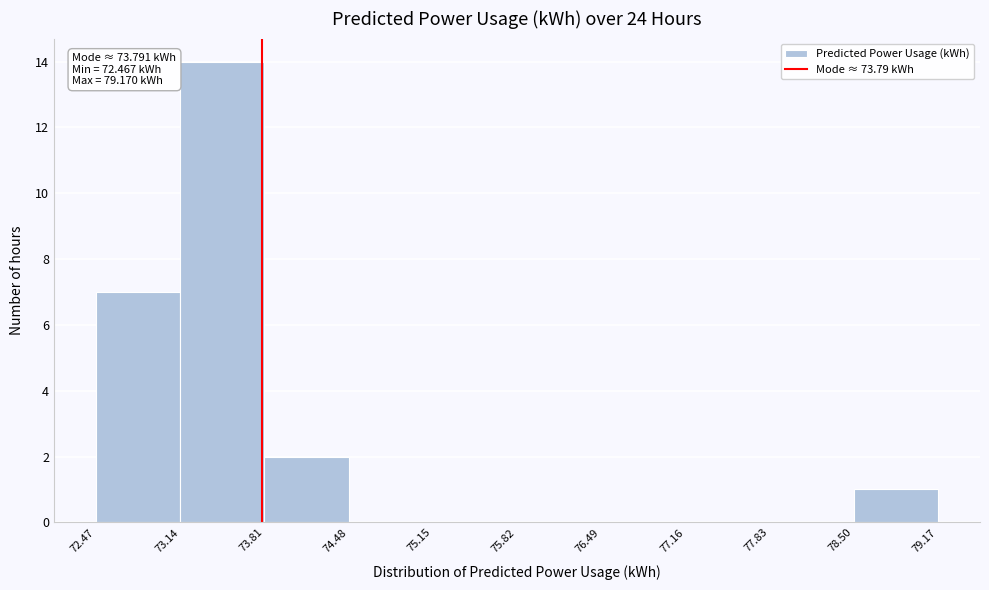

Over which range of the x-axis is the bar tallest?

73.14 to 73.81